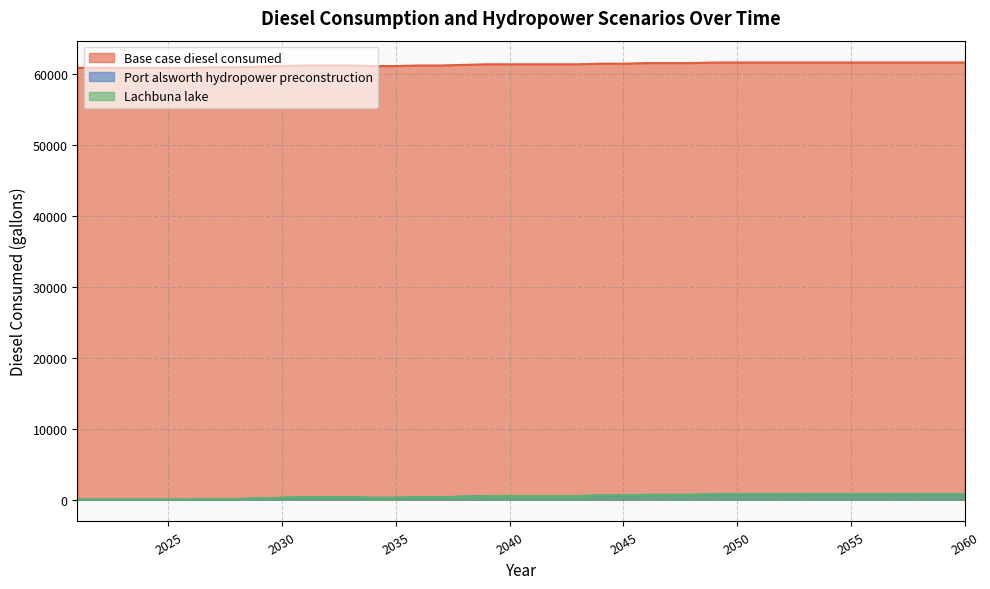

What is the spread (max minus min) of values at 2044?

60935.5